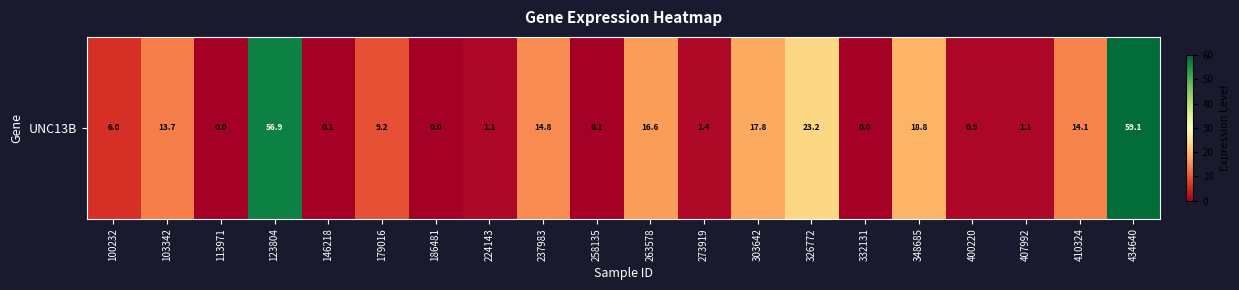

True or false: the data shows 19.9 at 186481.

False